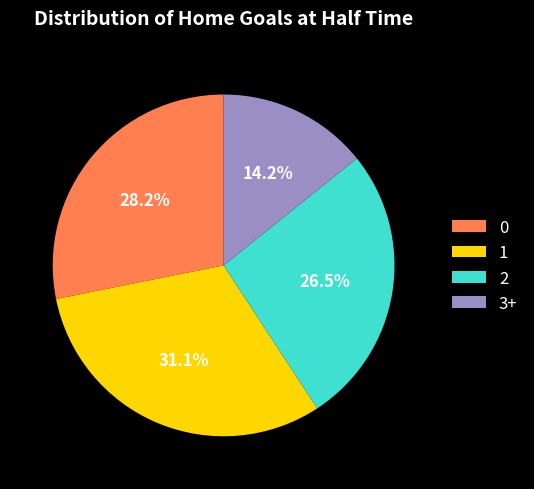

The 1 slice represents 31% of the pie. True or false?

True